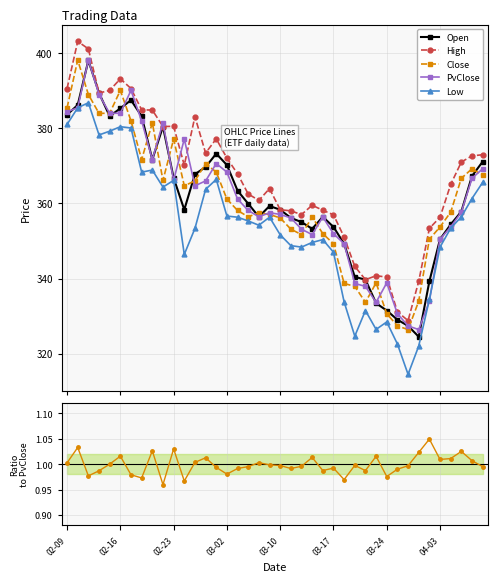

What is the value of the High point at the 39th from the left?

372.6